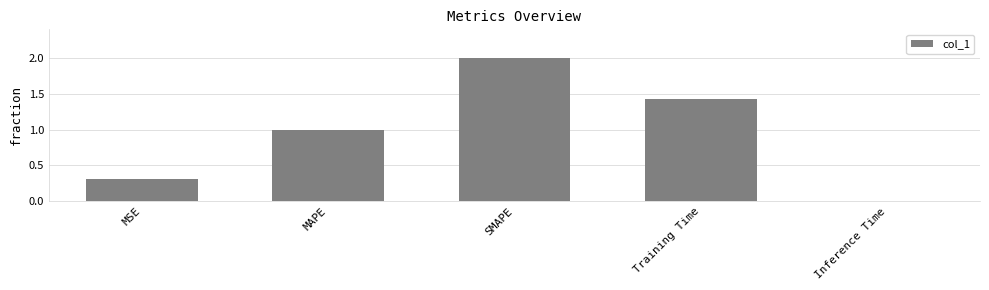

How many bars are there in total?

5